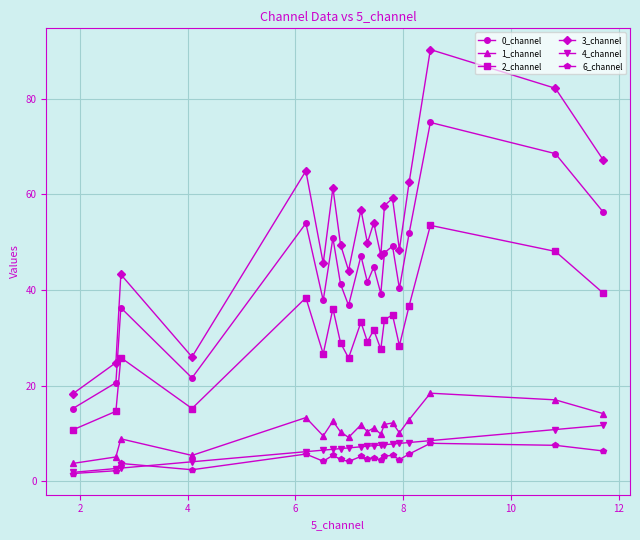

Which series has the largest total across all categories?

3_channel